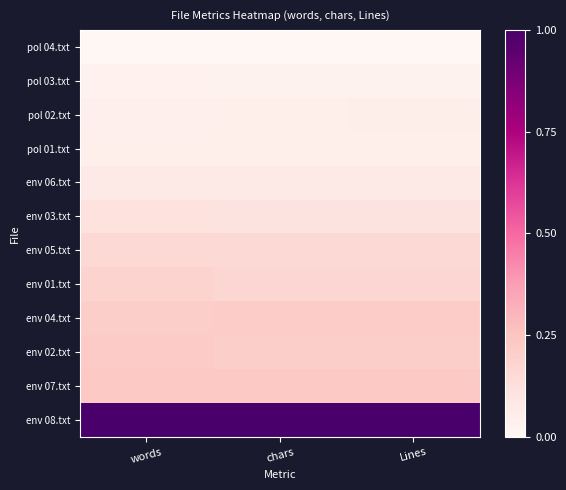

Reading left to right, transcribe all the data shown in this chart.

pol 04.txt: words=0.0	chars=0.0	Lines=0.0
pol 03.txt: words=0.0	chars=0.0	Lines=0.0
pol 02.txt: words=0.0	chars=0.0	Lines=0.0
pol 01.txt: words=0.0	chars=0.0	Lines=0.0
env 06.txt: words=0.1	chars=0.1	Lines=0.1
env 03.txt: words=0.1	chars=0.1	Lines=0.1
env 05.txt: words=0.2	chars=0.2	Lines=0.2
env 01.txt: words=0.2	chars=0.2	Lines=0.2
env 04.txt: words=0.2	chars=0.2	Lines=0.2
env 02.txt: words=0.2	chars=0.2	Lines=0.2
env 07.txt: words=0.2	chars=0.2	Lines=0.2
env 08.txt: words=1.0	chars=1.0	Lines=1.0